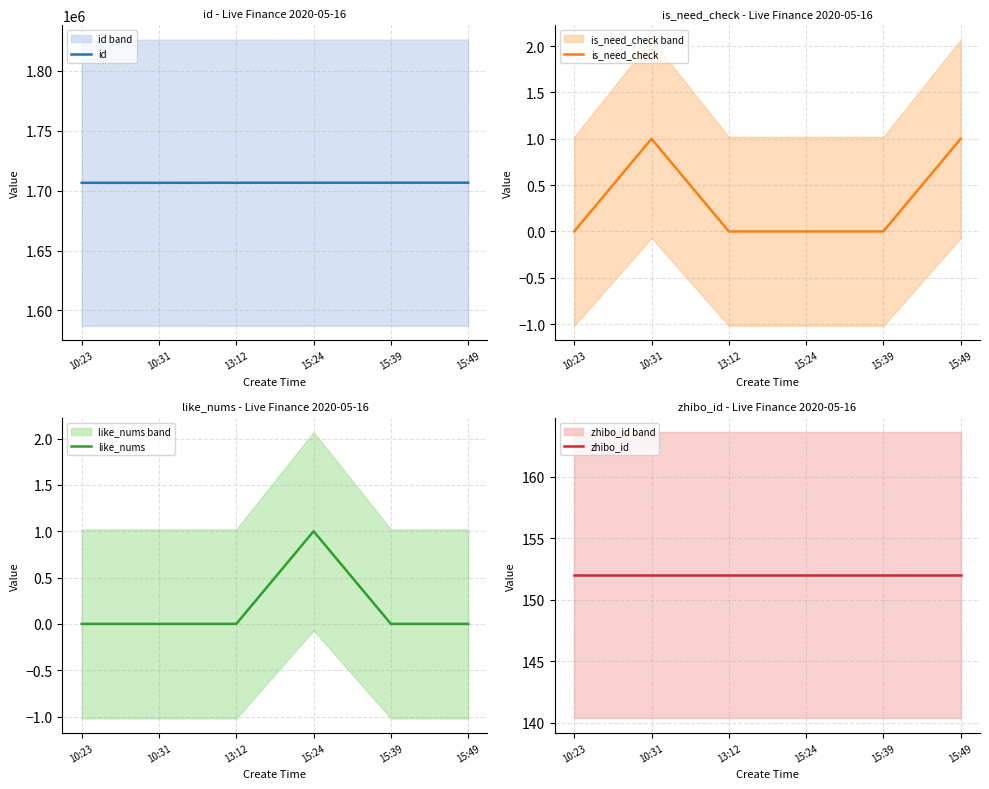

In is_need_check, how many points are higher than both neighbors (excluding endpoints)?

1